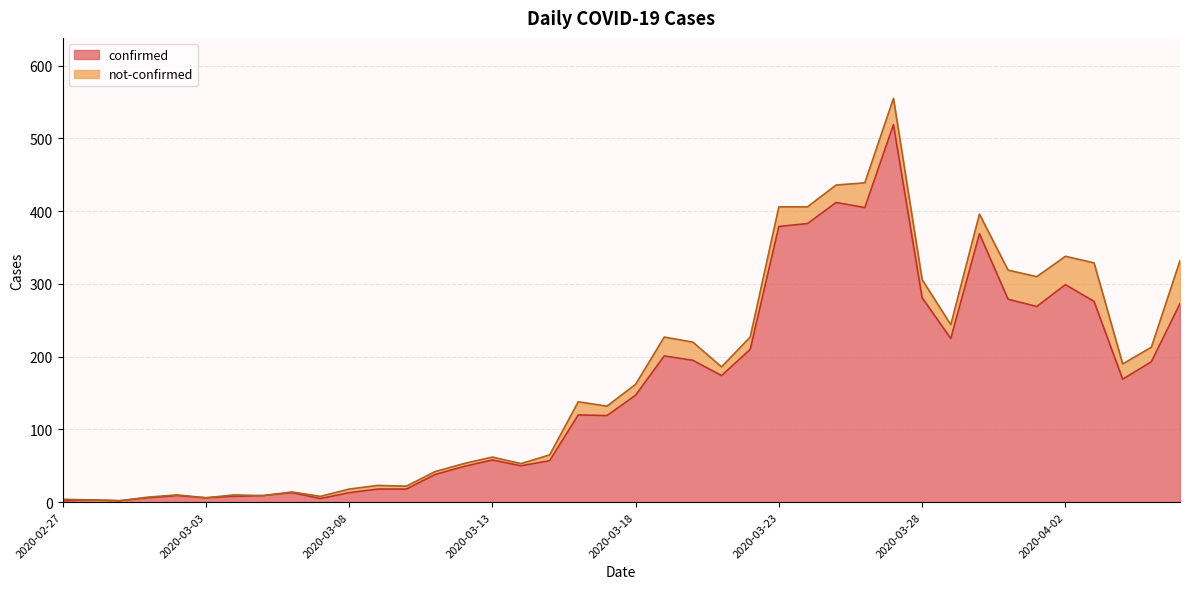

Rank the categories by value from lowest to highest.

2020-02-27, 2020-02-29, 2020-02-28, 2020-03-07, 2020-03-01, 2020-03-03, 2020-03-04, 2020-03-02, 2020-03-05, 2020-03-06, 2020-03-08, 2020-03-09, 2020-03-10, 2020-03-11, 2020-03-12, 2020-03-14, 2020-03-15, 2020-03-13, 2020-03-17, 2020-03-16, 2020-03-18, 2020-04-04, 2020-03-21, 2020-04-05, 2020-03-20, 2020-03-19, 2020-03-22, 2020-03-29, 2020-04-01, 2020-04-06, 2020-04-03, 2020-03-31, 2020-03-28, 2020-04-02, 2020-03-30, 2020-03-23, 2020-03-24, 2020-03-26, 2020-03-25, 2020-03-27